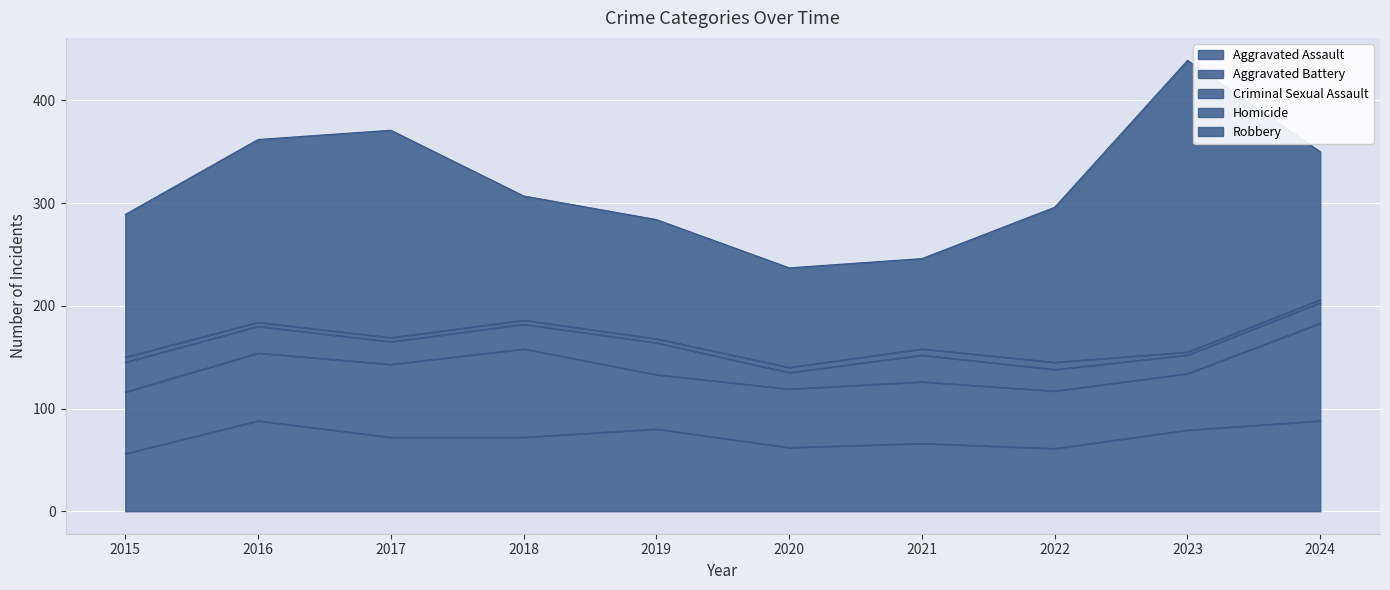

True or false: Robbery and Aggravated Assault cross at least once.

False